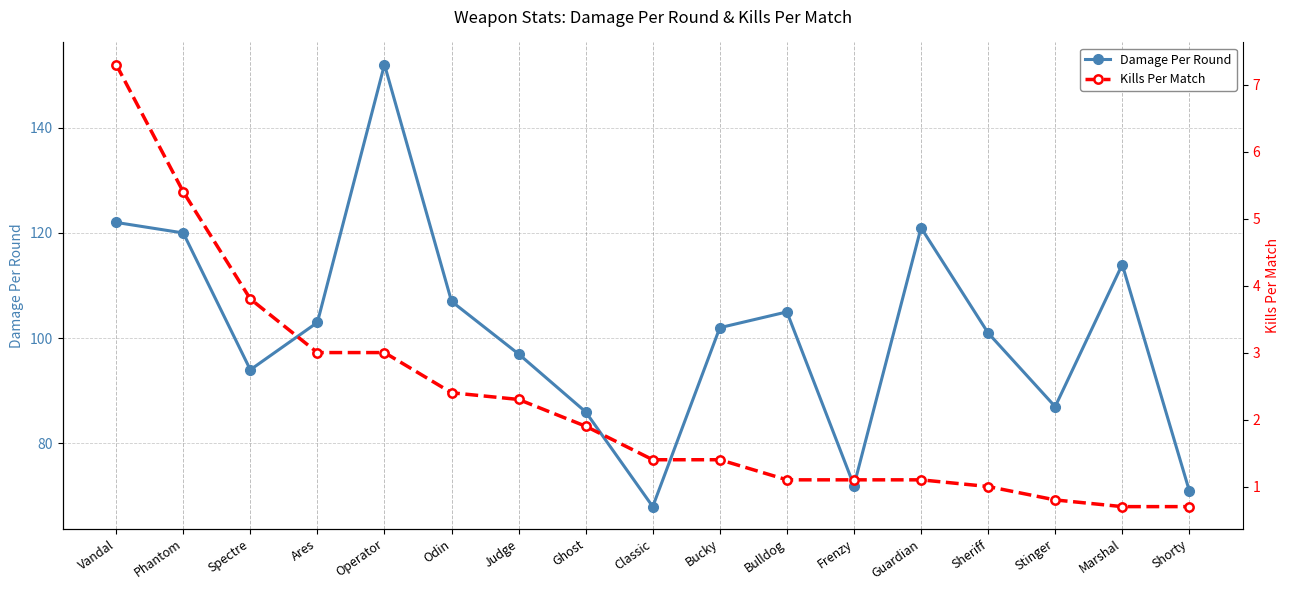

Reading left to right, list all the values displayed in this chart.

Damage Per Round: Vandal=122.0	Phantom=120.0	Spectre=94.0	Ares=103.0	Operator=152.0	Odin=107.0	Judge=97.0	Ghost=86.0	Classic=68.0	Bucky=102.0	Bulldog=105.0	Frenzy=72.0	Guardian=121.0	Sheriff=101.0	Stinger=87.0	Marshal=114.0	Shorty=71.0
Kills Per Match: Vandal=7.3	Phantom=5.4	Spectre=3.8	Ares=3.0	Operator=3.0	Odin=2.4	Judge=2.3	Ghost=1.9	Classic=1.4	Bucky=1.4	Bulldog=1.1	Frenzy=1.1	Guardian=1.1	Sheriff=1.0	Stinger=0.8	Marshal=0.7	Shorty=0.7